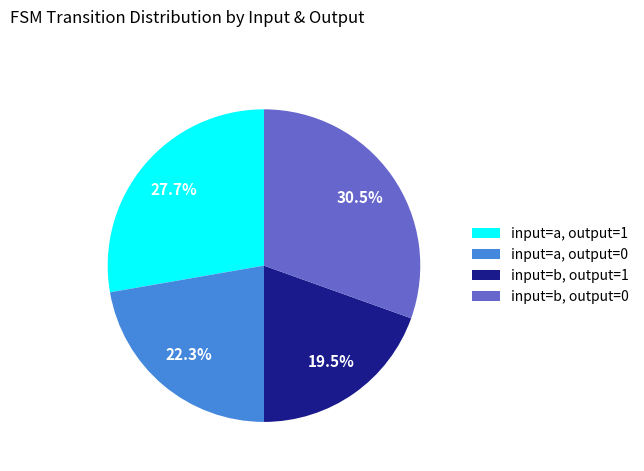

Does input=b, output=1 account for over 50% of the chart?

No